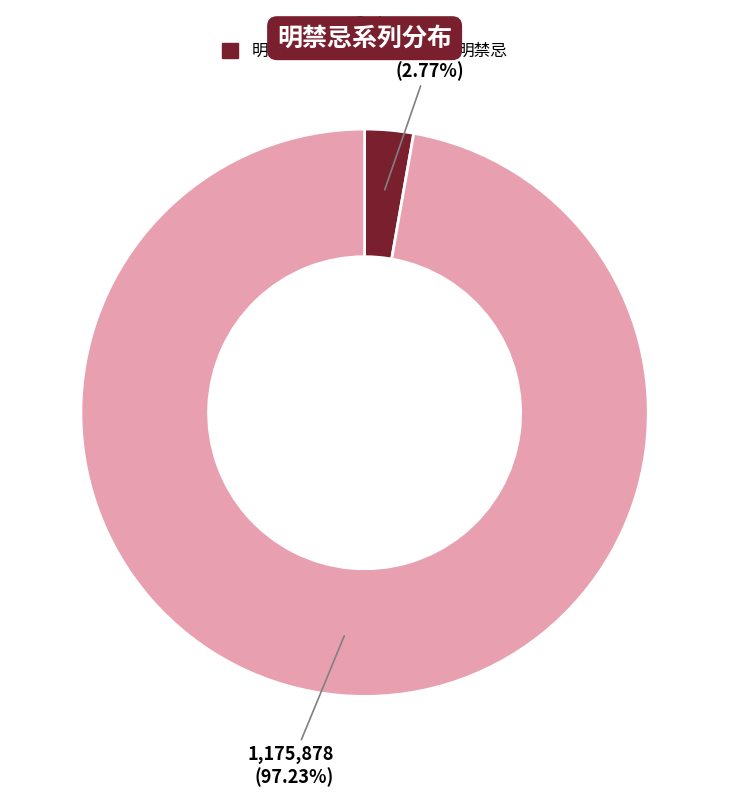

Is there a majority slice in this chart?

Yes